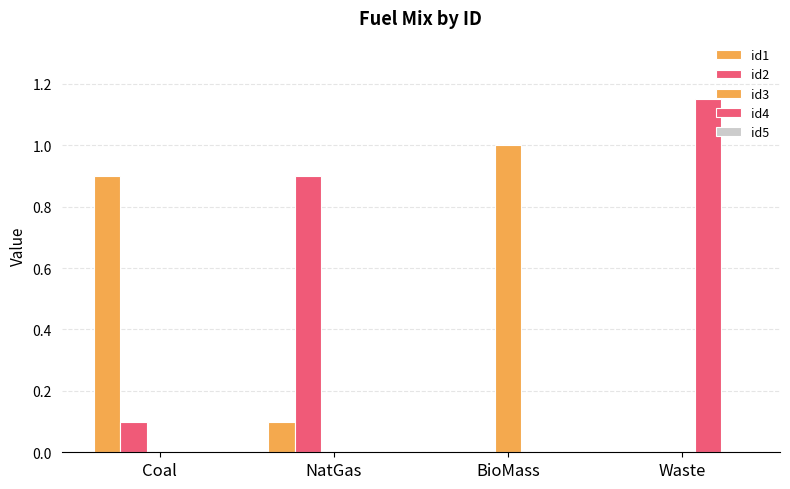

What is the approximate value of id2 at Coal?

0.1